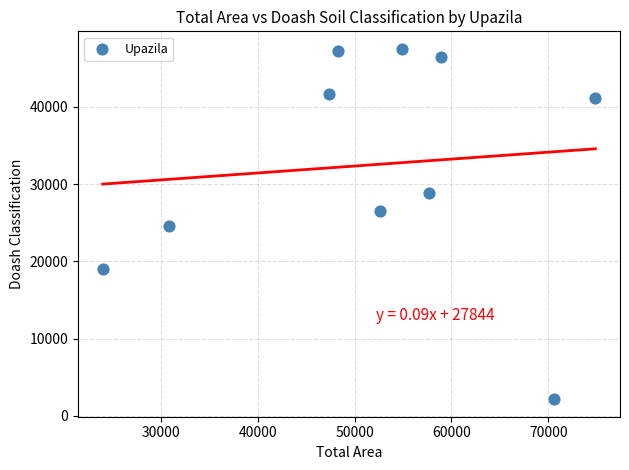

What is the range of Y values (max minus min)?

45352